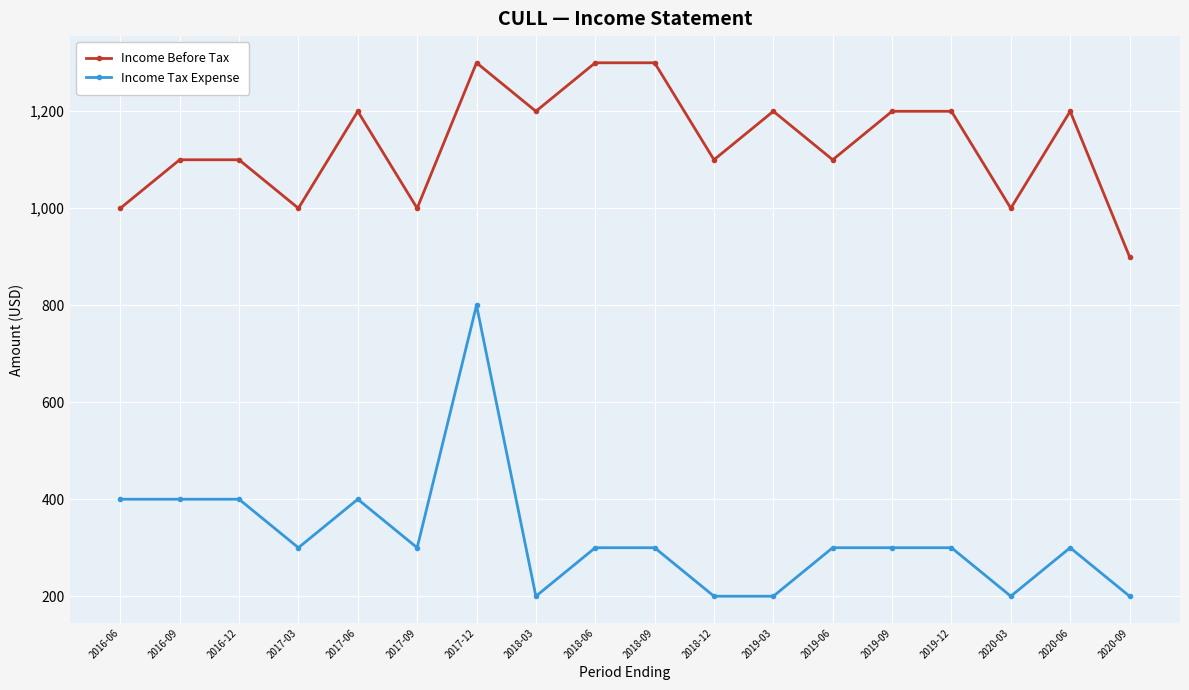

Which series has the largest total across all categories?

Income Before Tax